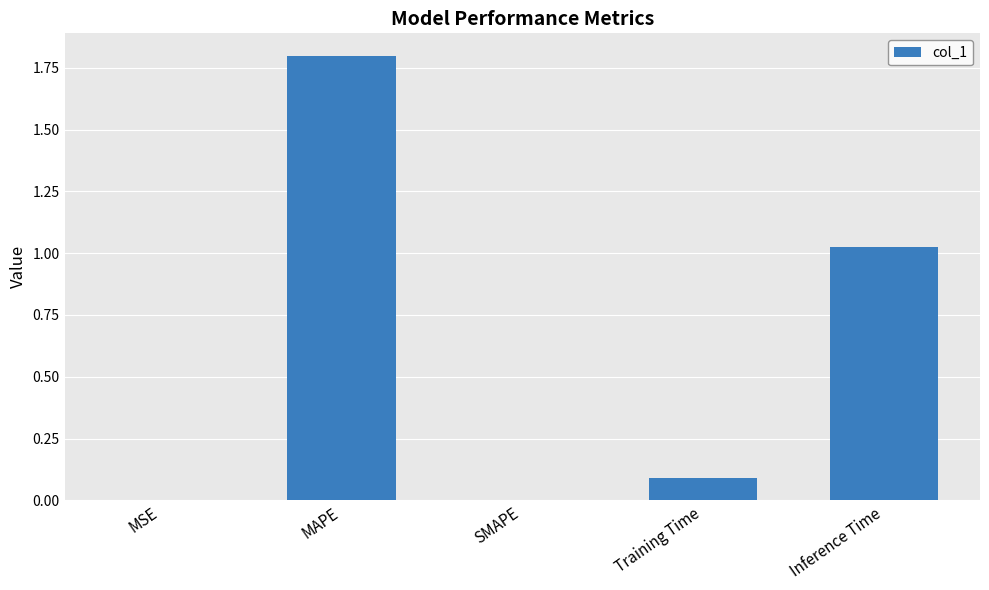

The value at Inference Time is 1.4. True or false?

False